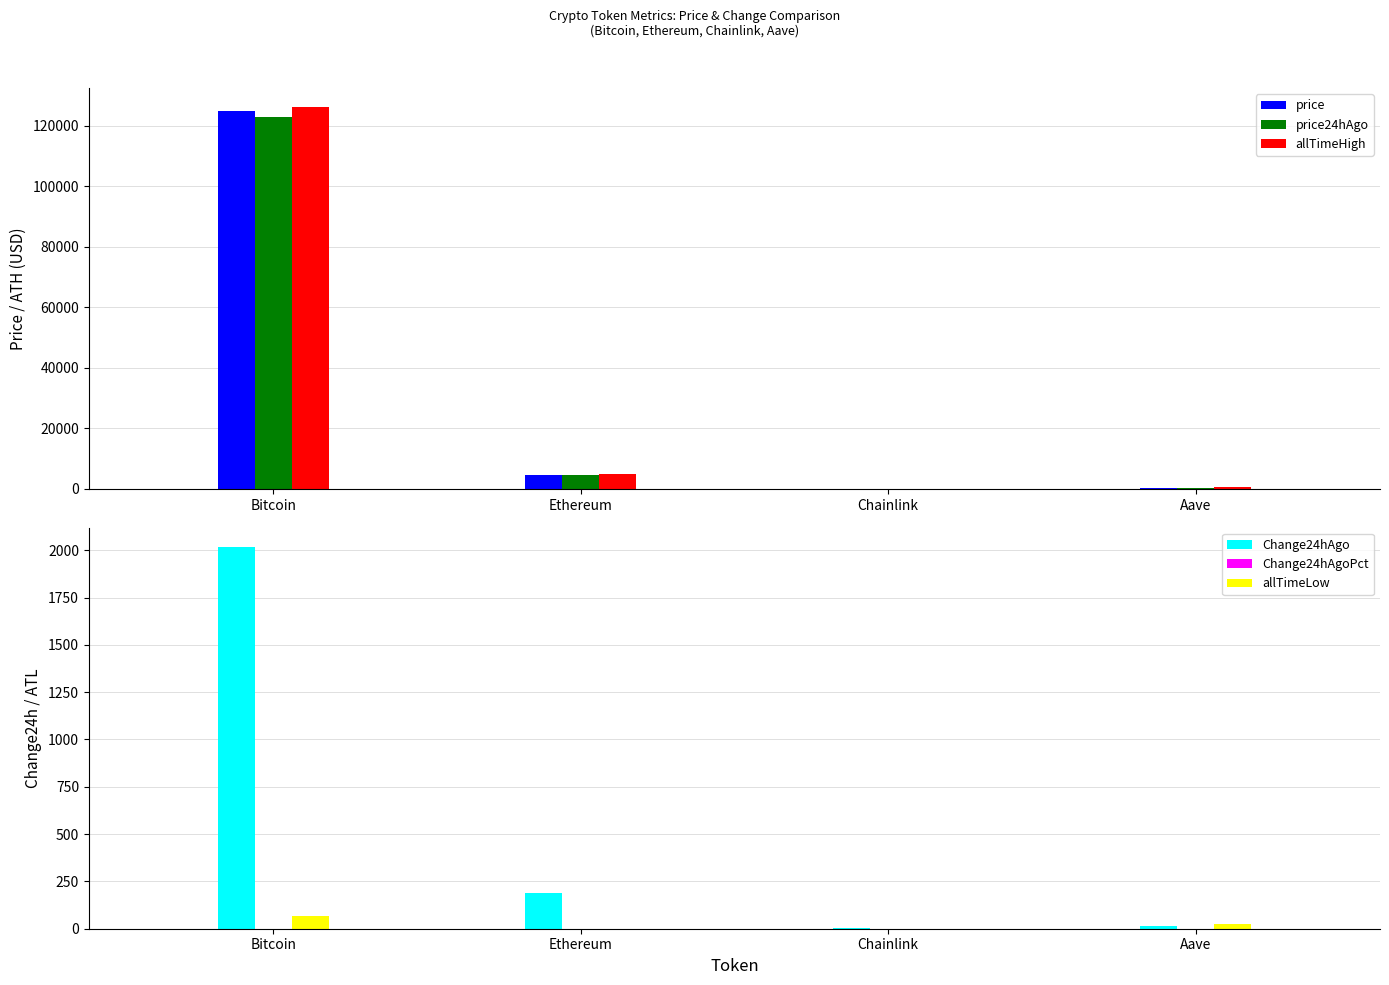

Which category has the highest value across all series?

Bitcoin